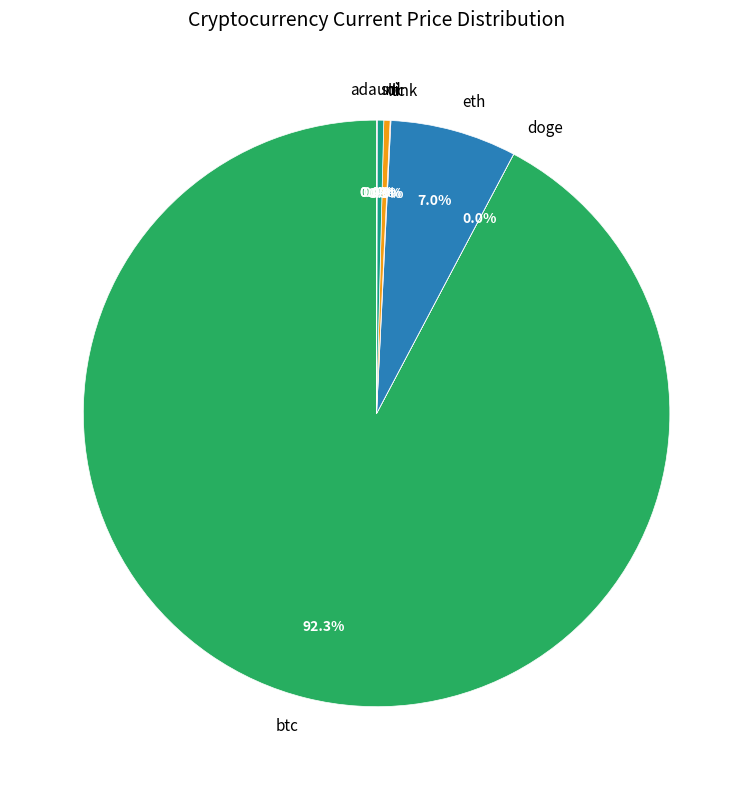

What portion of the pie excludes eth?

93.0%